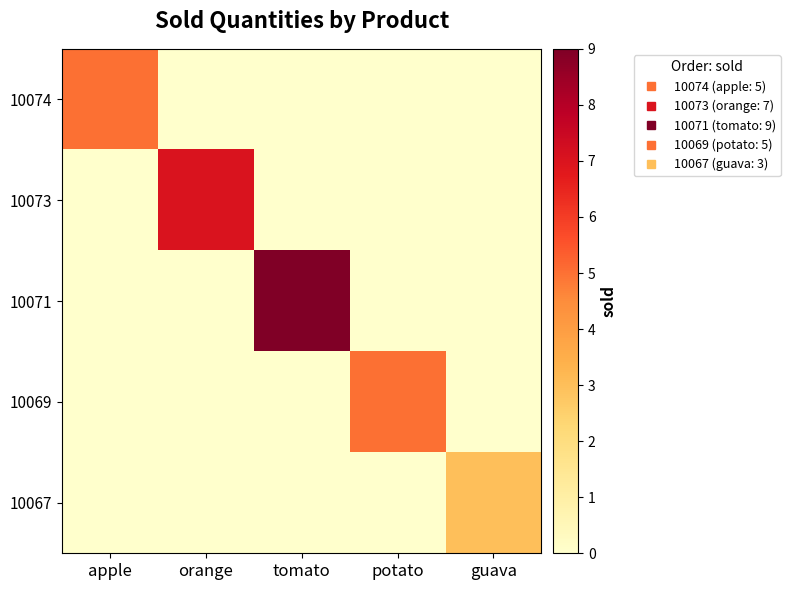

Which series has the largest total across all categories?

10071